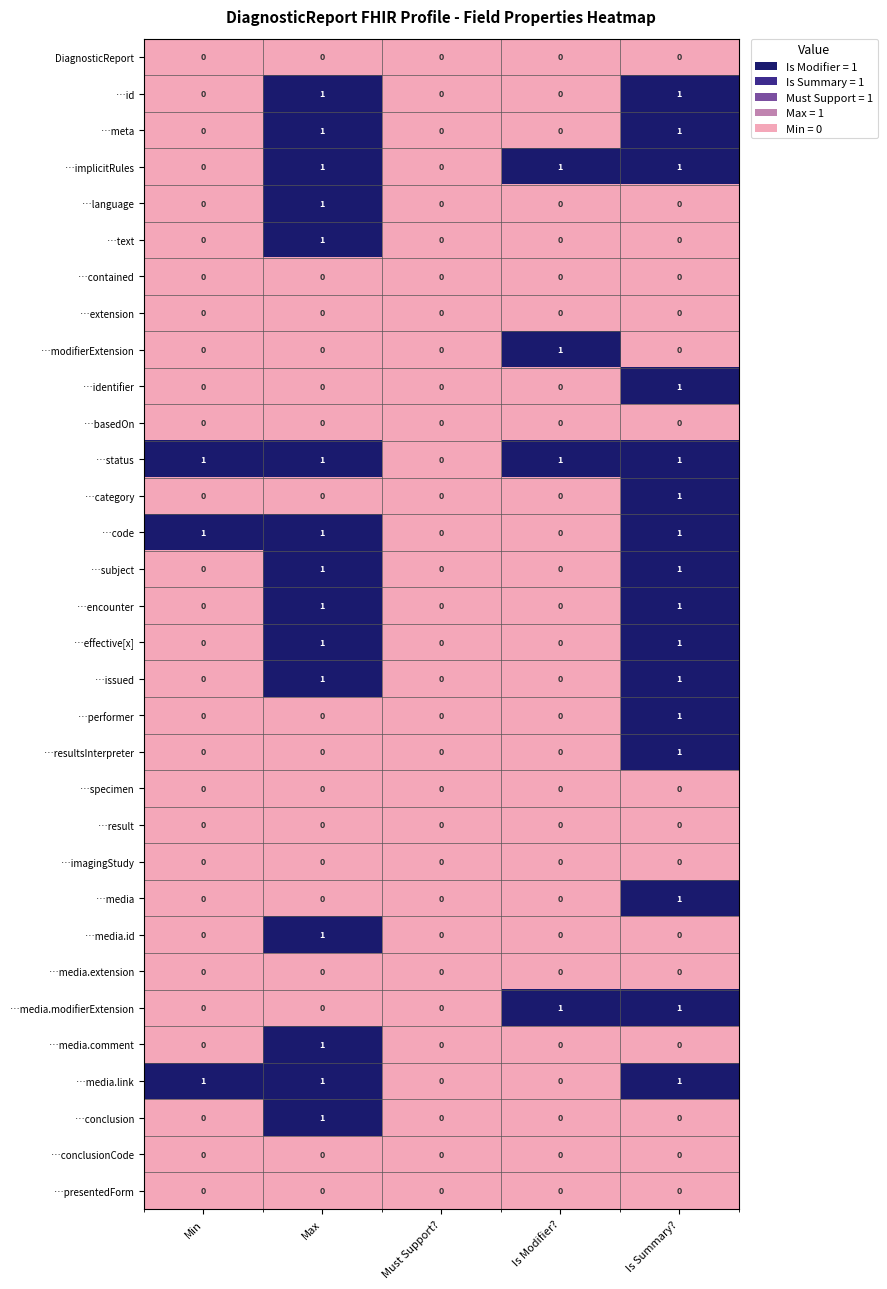

What is the total value across all series at Max?

15